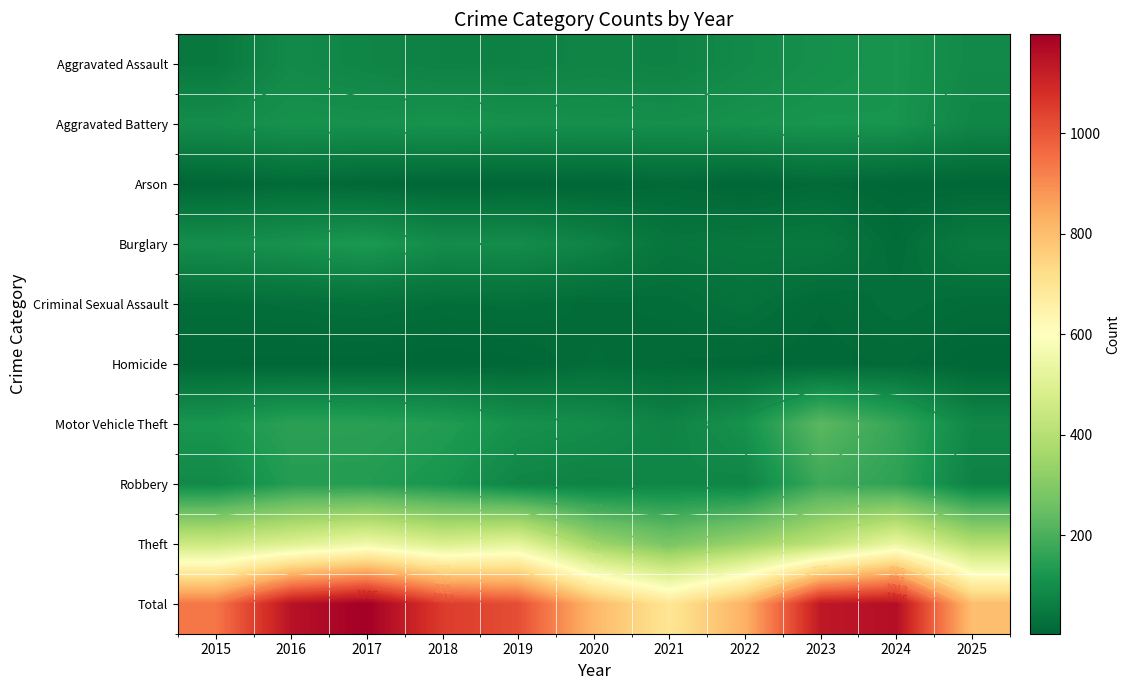

At 2017, list the series in order from largest to smallest.

Total, Theft, Motor Vehicle Theft, Robbery, Burglary, Aggravated Battery, Aggravated Assault, Criminal Sexual Assault, Arson, Homicide